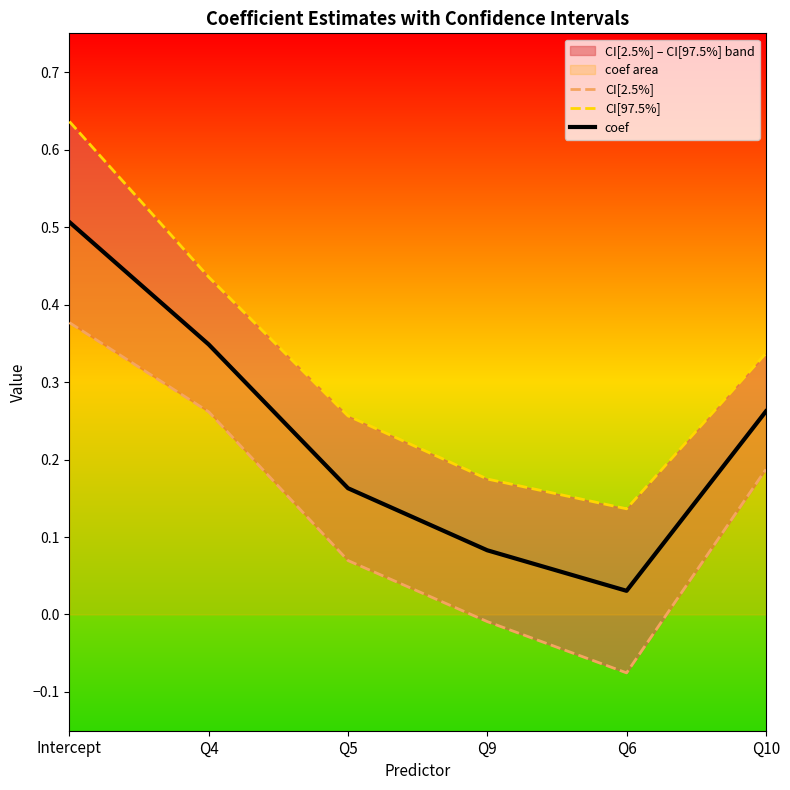

Reading left to right, transcribe all the data shown in this chart.

CI[2.5%]: 0.4	0.3	0.1	-0.0	-0.1	0.2
CI[97.5%]: 0.6	0.4	0.3	0.2	0.1	0.3
coef: 0.5	0.3	0.2	0.1	0.0	0.3